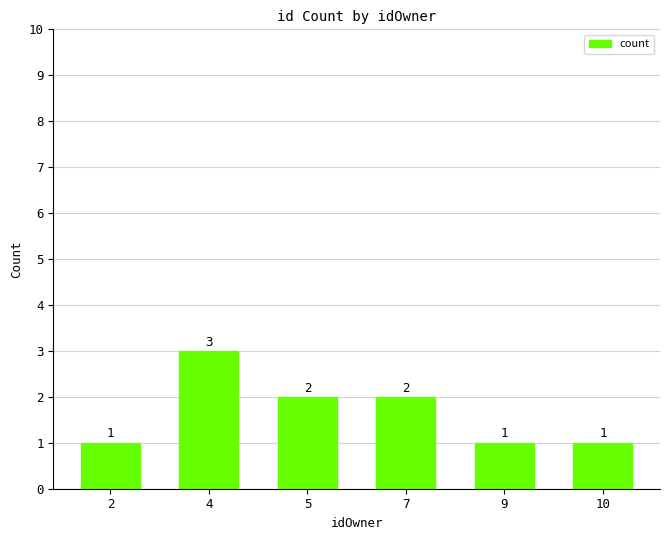

What is the smallest value displayed?

1